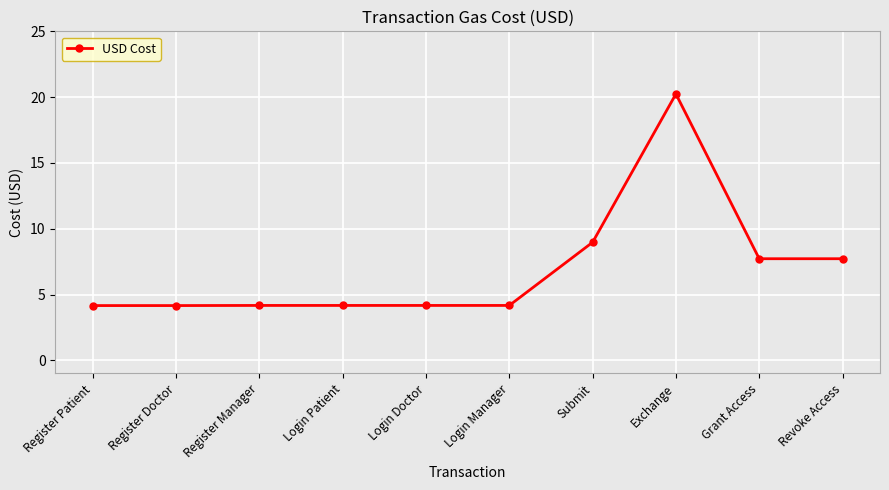

Reading left to right, extract all data points from this chart.

4.2	4.2	4.2	4.2	4.2	4.2	9.0	20.2	7.7	7.7